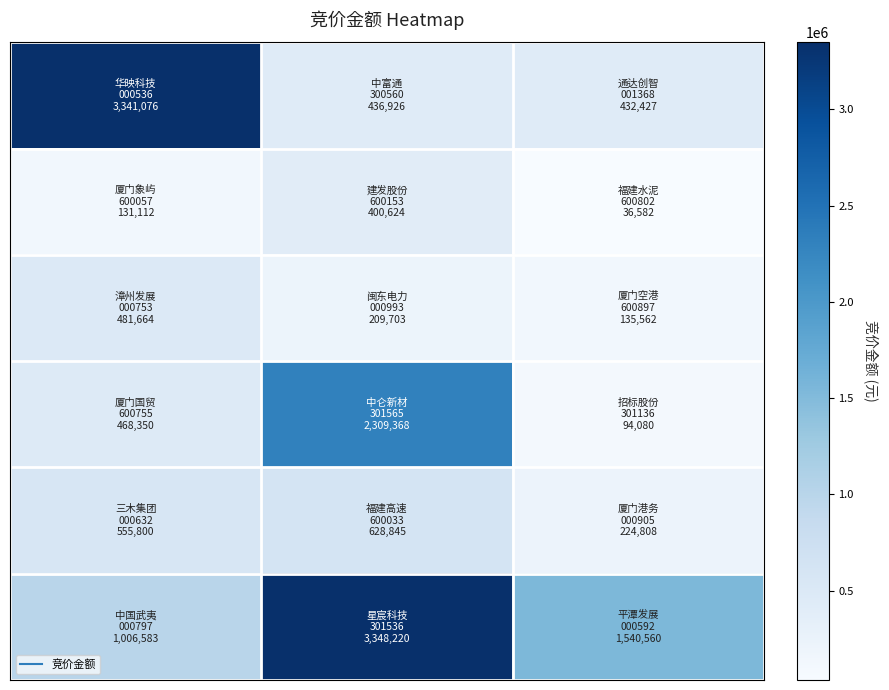

Reading left to right, extract all data points from this chart.

row_0: 3341076	436926	432427
row_1: 131112	400624	36582
row_2: 481664	209703	135562
row_3: 468350	2309368	94080
row_4: 555800	628845	224808
row_5: 1006583	3348220	1540560